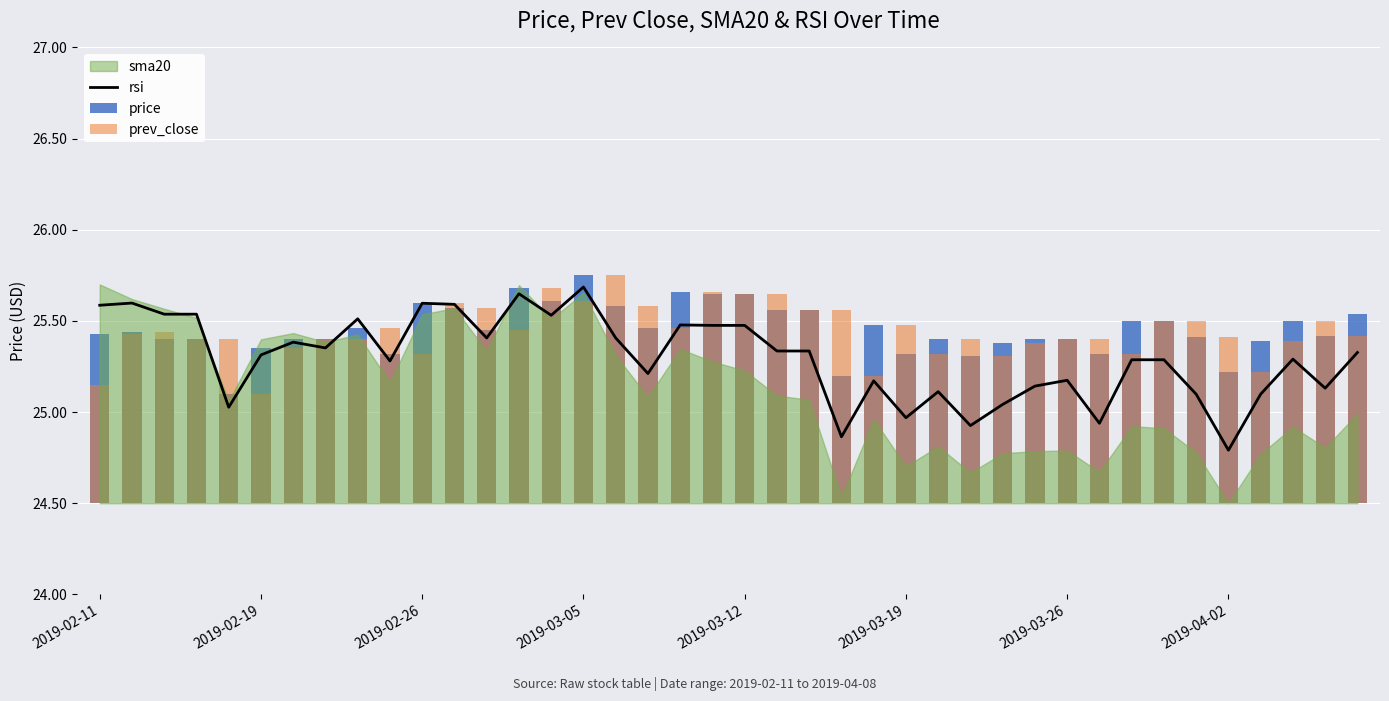

At which label does rsi reach its minimum?

2019-04-02